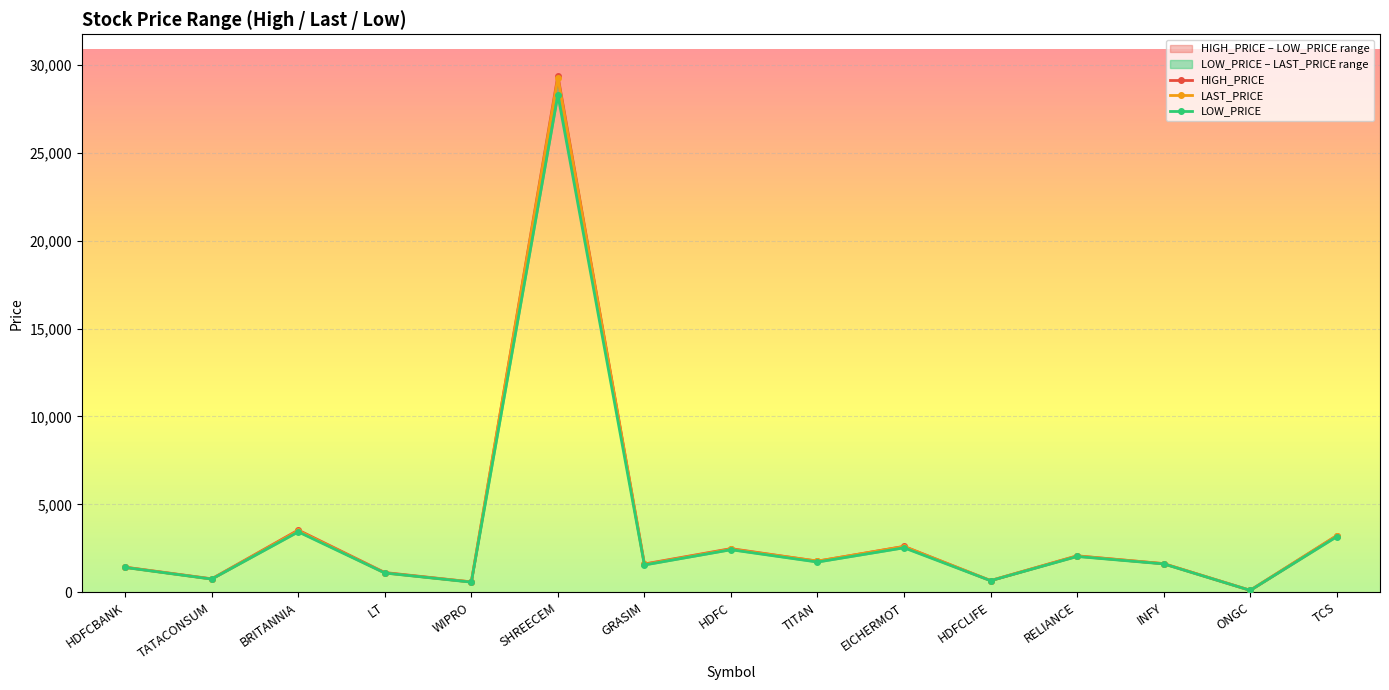

What is the minimum value shown in the chart?

114.8